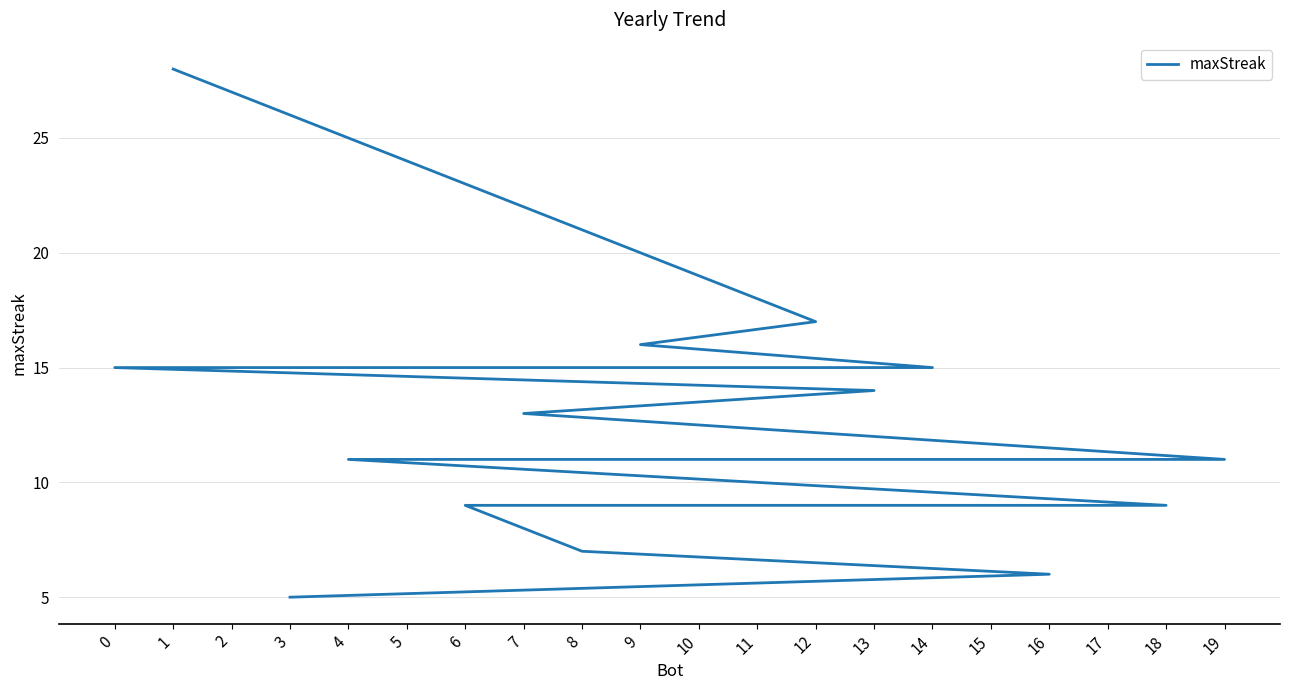

Rank the categories by value from highest to lowest.

1, 12, 9, 14, 11, 2, 0, 13, 7, 19, 5, 4, 18, 17, 15, 10, 6, 8, 16, 3